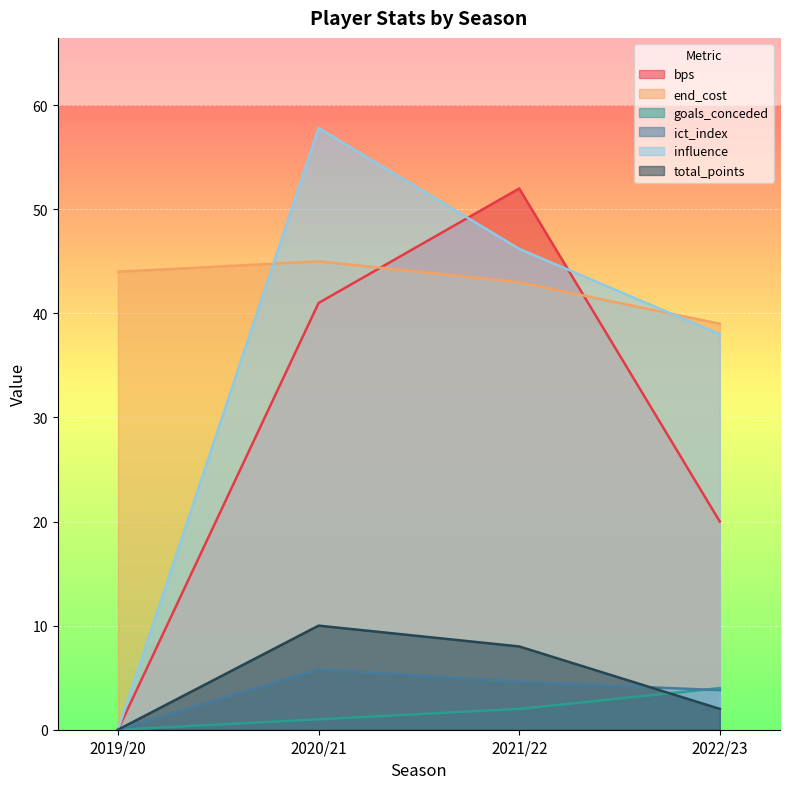

Reading left to right, transcribe all the data shown in this chart.

bps: 0.0	41.0	52.0	20.0
end_cost: 44.0	45.0	43.0	39.0
goals_conceded: 0.0	1.0	2.0	4.0
ict_index: 0.0	5.8	4.6	3.8
influence: 0.0	57.8	46.2	38.0
total_points: 0.0	10.0	8.0	2.0